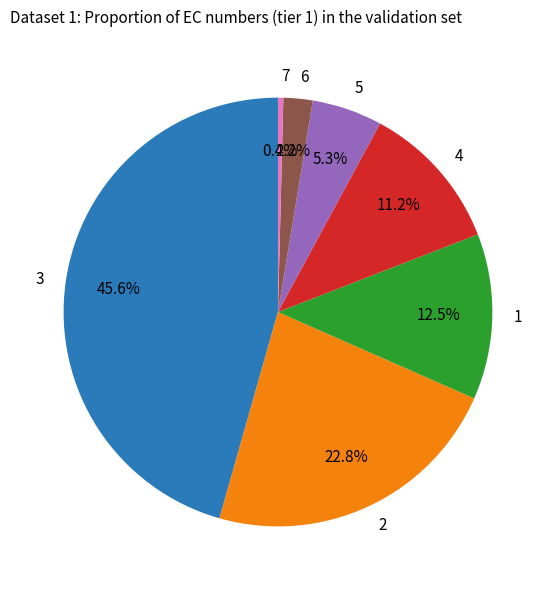

How many slices are in this pie chart?

7